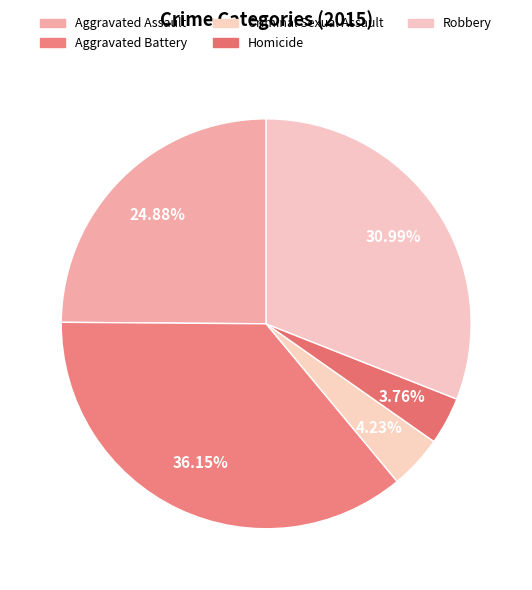

How many segments does this pie chart have?

5